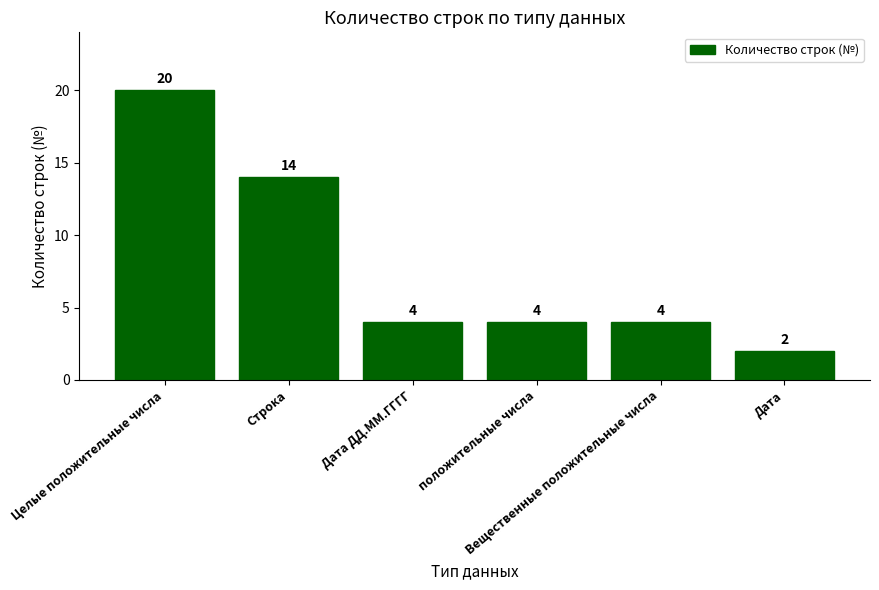

Count the values in the range 4 to 14.

4